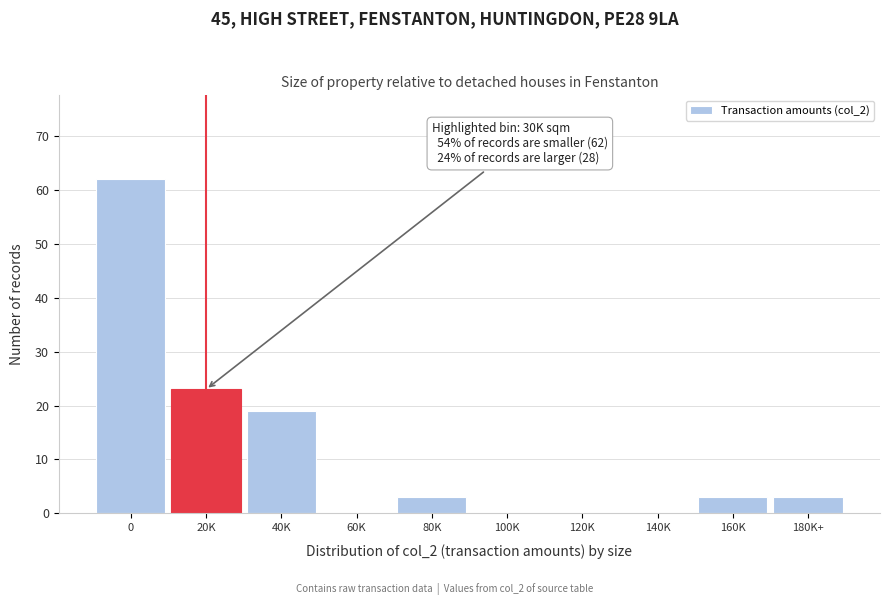

Reading right to left, list all the values displayed in this chart.

180K+=3	160K=3	140K=0	120K=0	100K=0	80K=3	60K=0	40K=19	20K=23	0=62